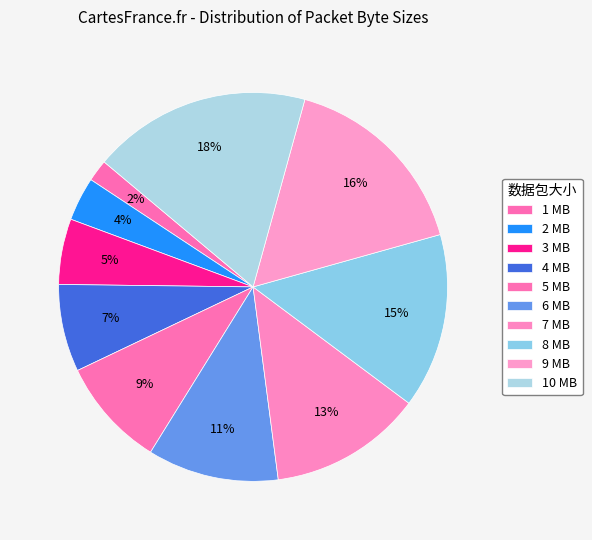

How many segments does this pie chart have?

10